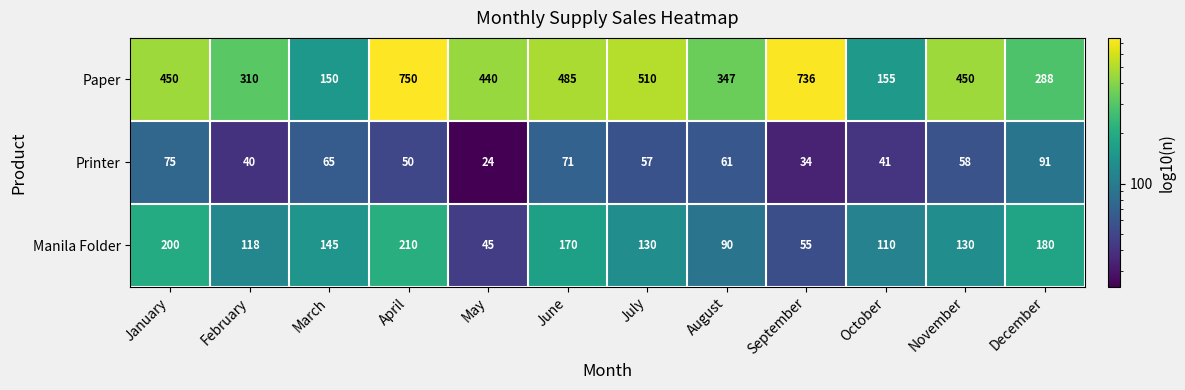

Where is Printer nearest to the value 57?

July